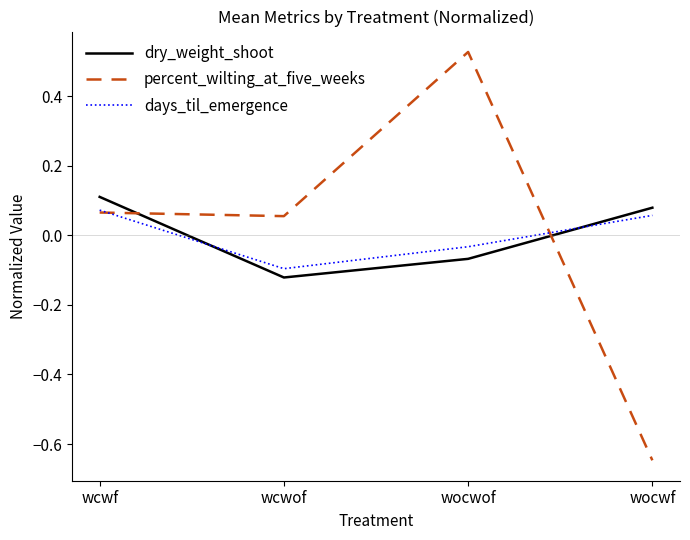

The percent_wilting_at_five_weeks series shows 0.1 at wcwf. True or false?

True